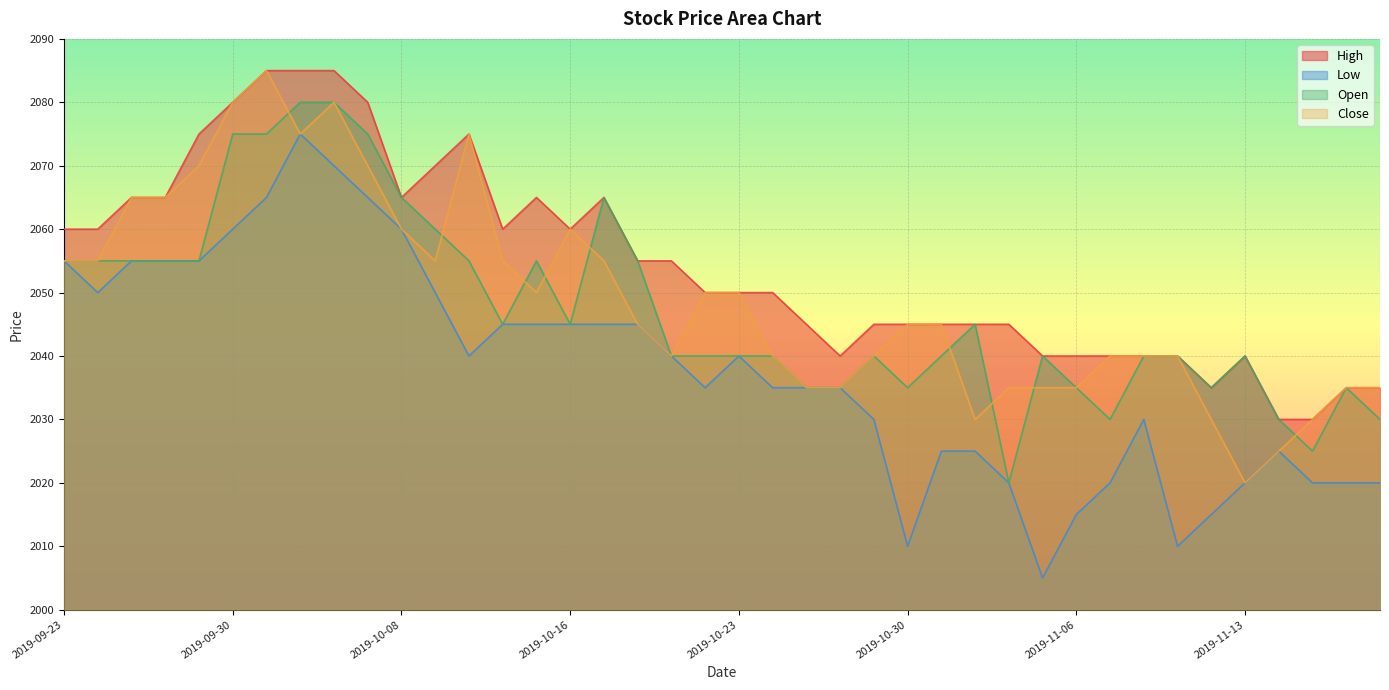

Rank the series at 2019-09-30 from highest to lowest value.

High, Close, Open, Low